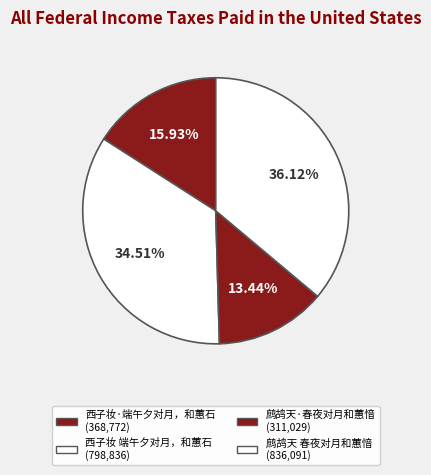

How many segments does this pie chart have?

4